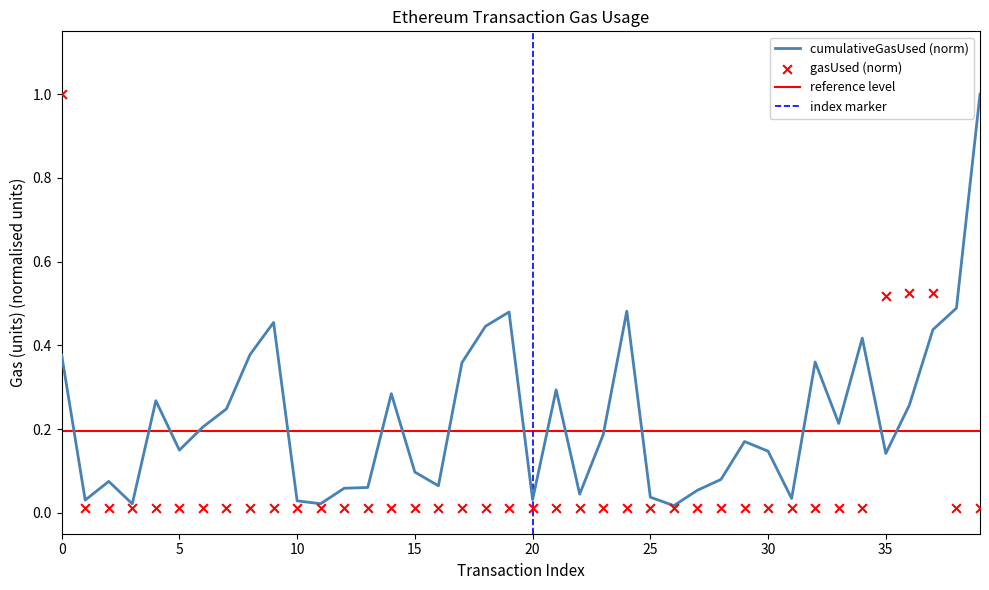

What is the maximum value for cumulativeGasUsed (norm)?

1.0